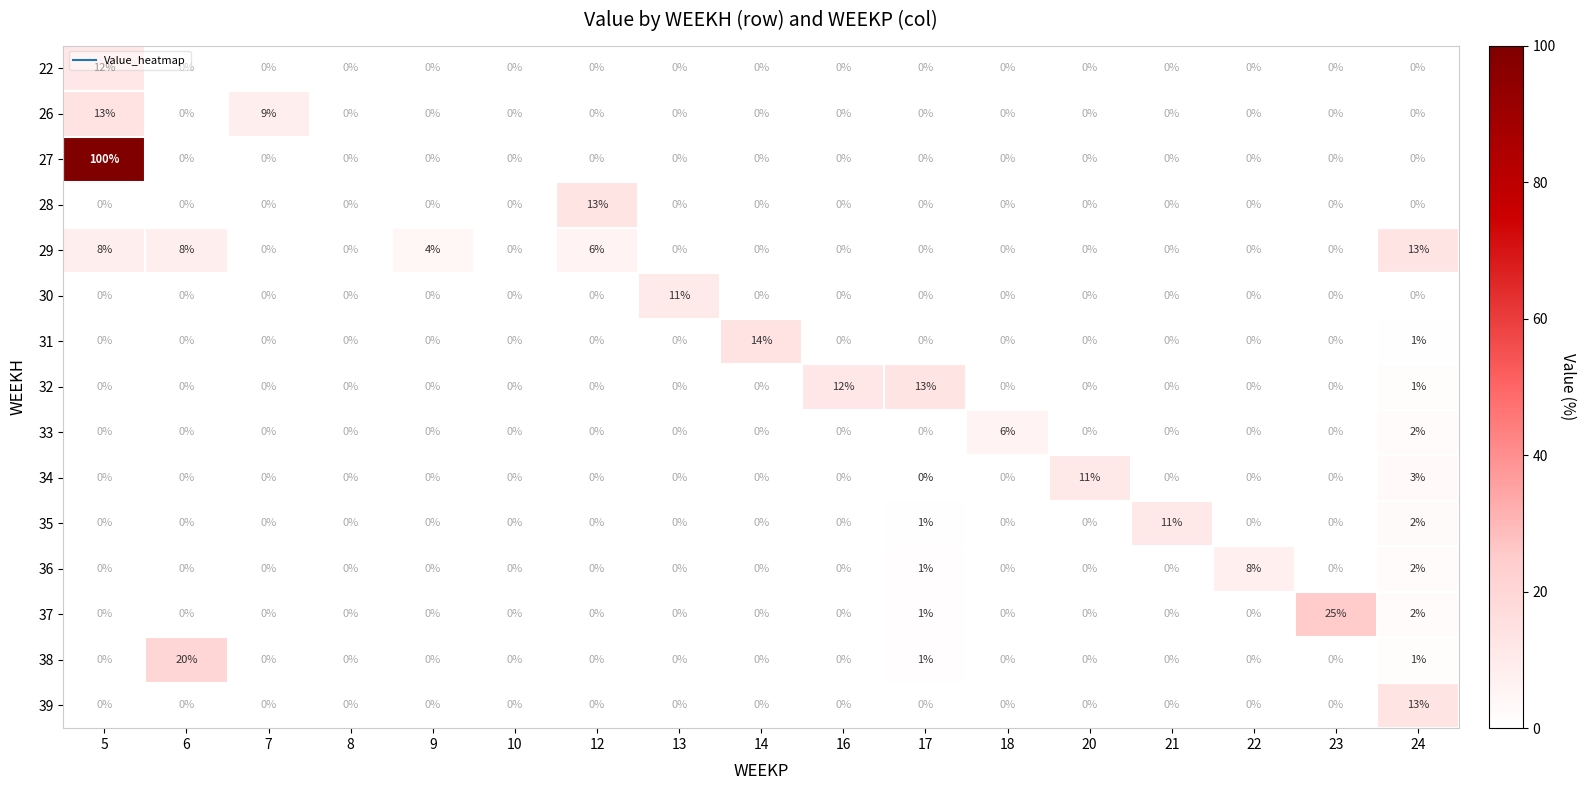

What is the spread (max minus min) of values at 9?

4